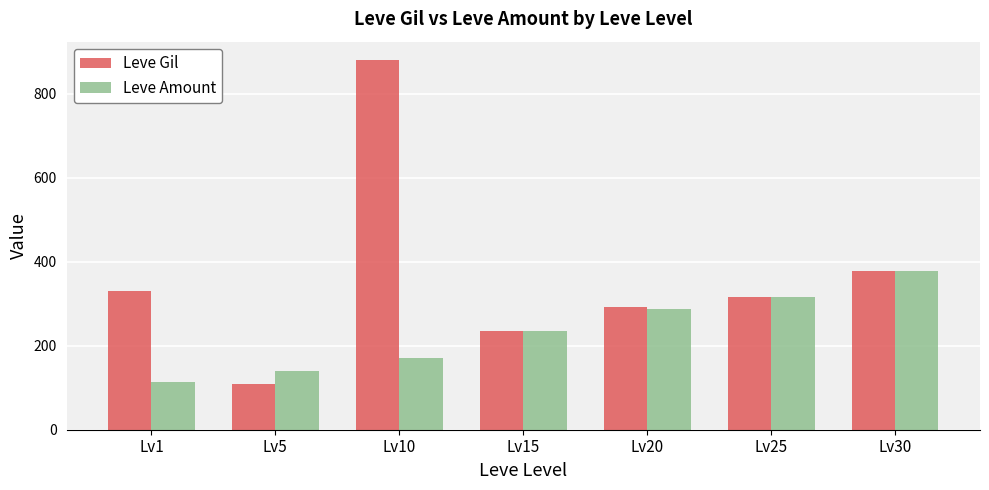

How many data points does each series have?

7